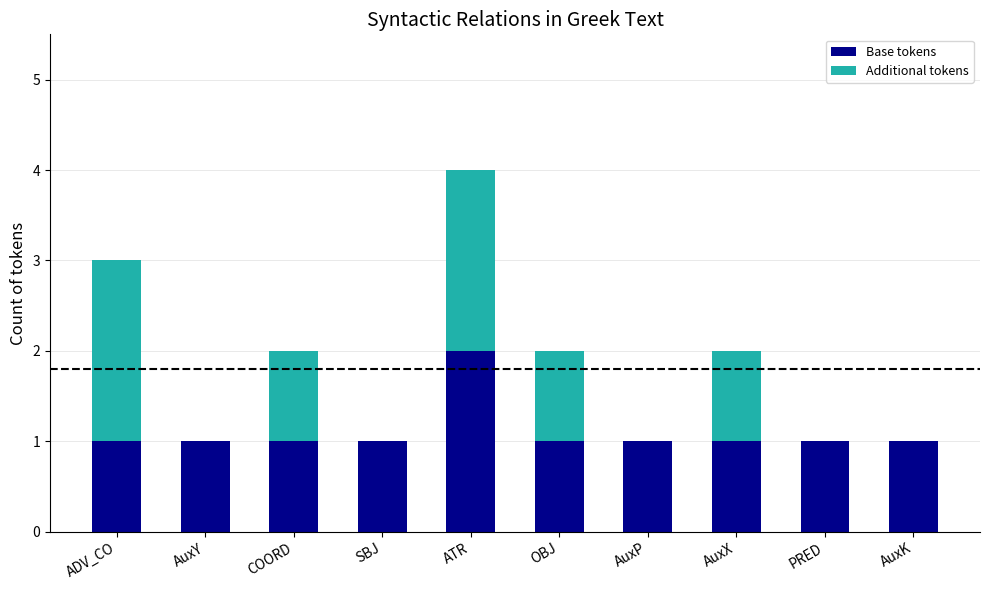

At which category is the sum across all series the highest?

ATR